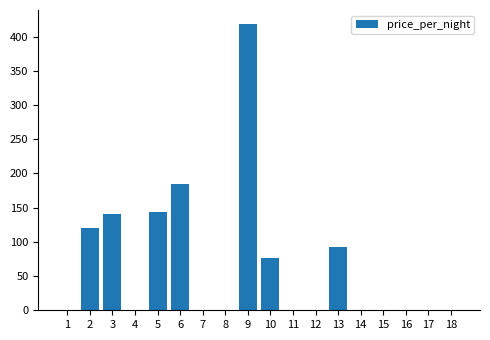

What is the greatest value displayed?

418